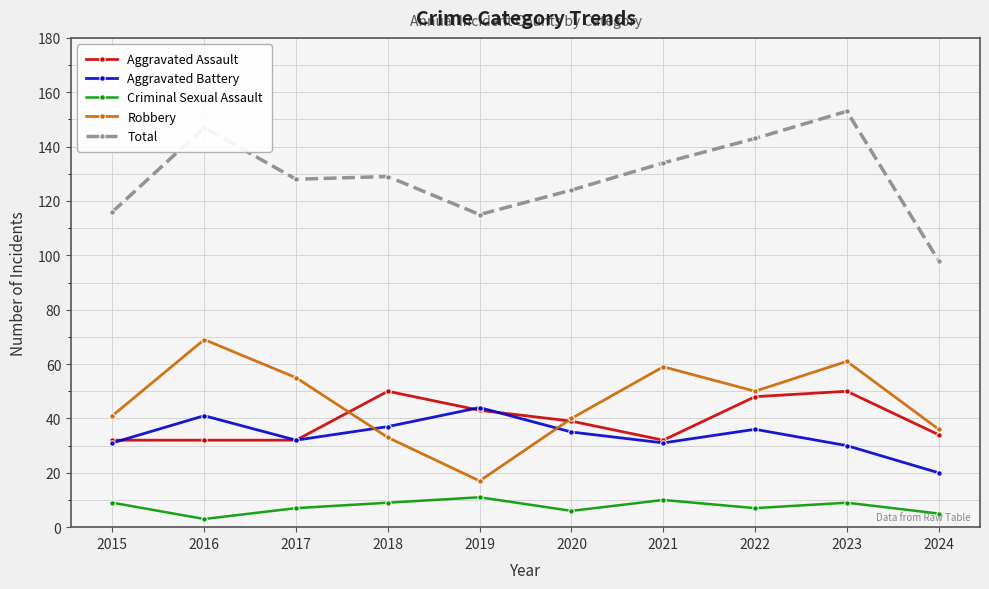

Reading left to right, extract all data points from this chart.

Aggravated Assault: 32	32	32	50	43	39	32	48	50	34
Aggravated Battery: 31	41	32	37	44	35	31	36	30	20
Criminal Sexual Assault: 9	3	7	9	11	6	10	7	9	5
Robbery: 41	69	55	33	17	40	59	50	61	36
Total: 116	147	128	129	115	124	134	143	153	98